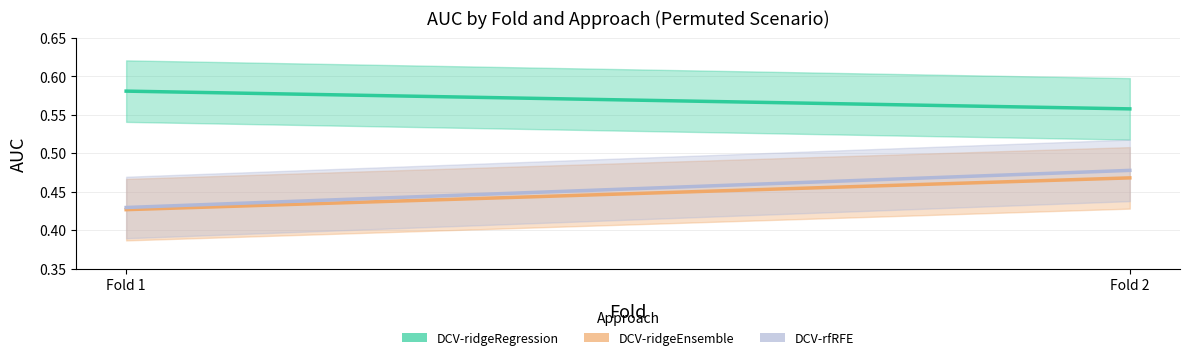

What is the average value of the DCV-rfRFE series?

0.5